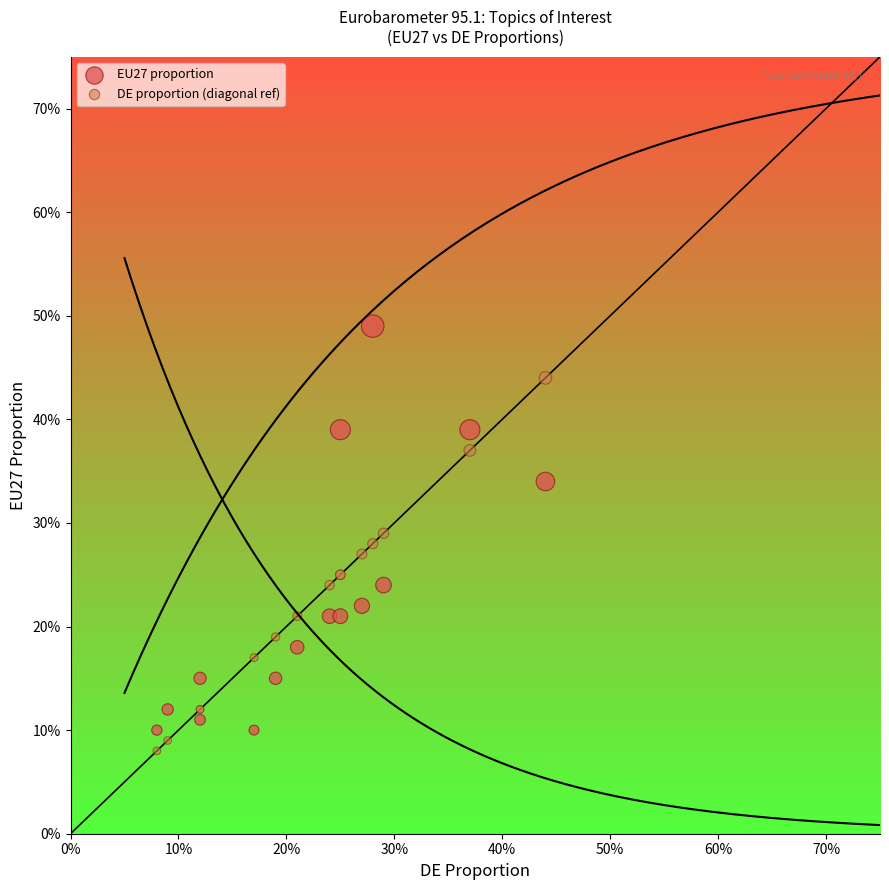

What are all the series names shown in the legend?

EU27 proportion, DE proportion (diagonal ref)